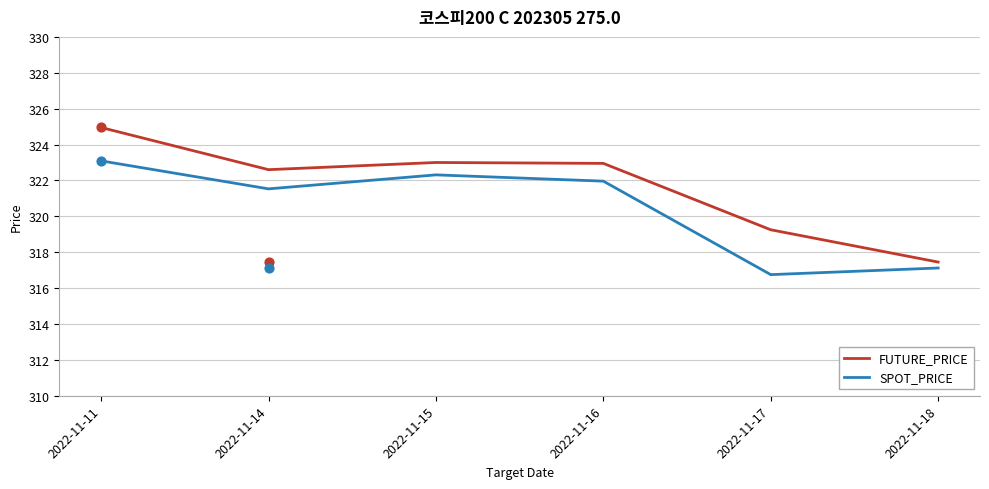

What are all the series names shown in the legend?

FUTURE_PRICE, SPOT_PRICE